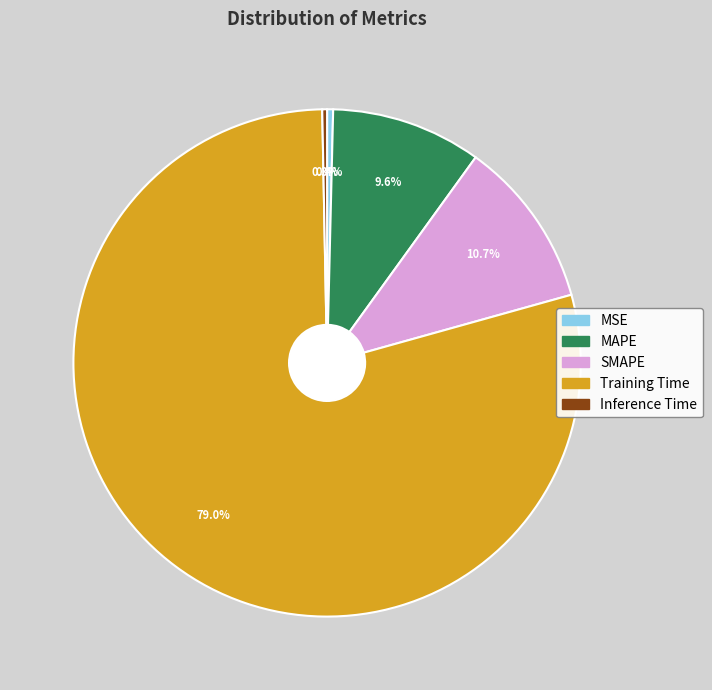

Does any single category account for the majority?

Yes